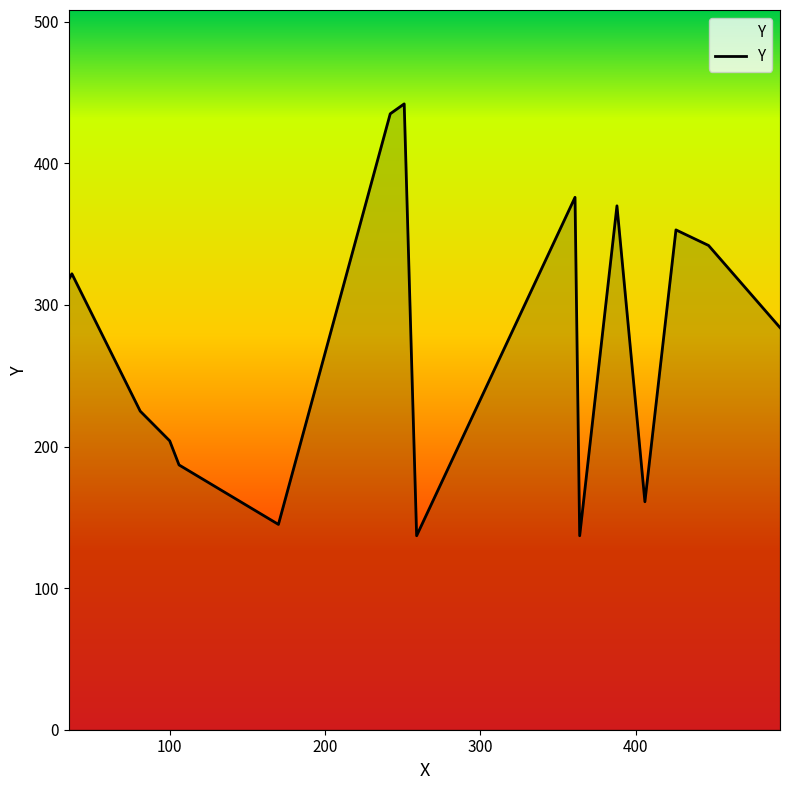

What is the greatest value displayed?

442